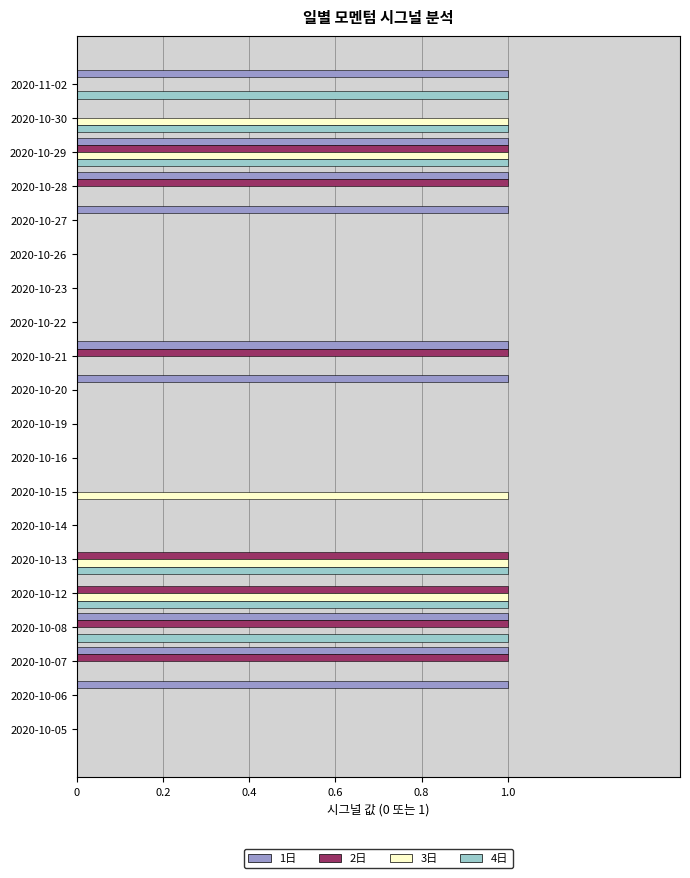

How many 1日 values are between 0 and 1?

20